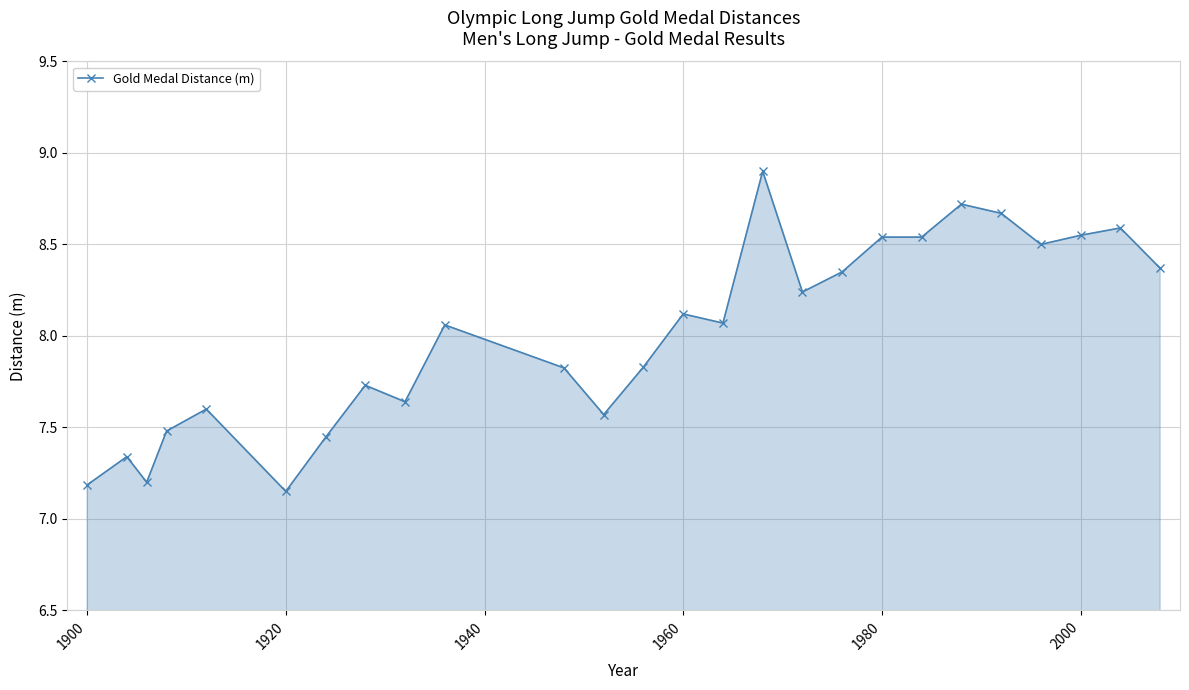

True or false: there are more than 1 points higher than both neighbors.

True